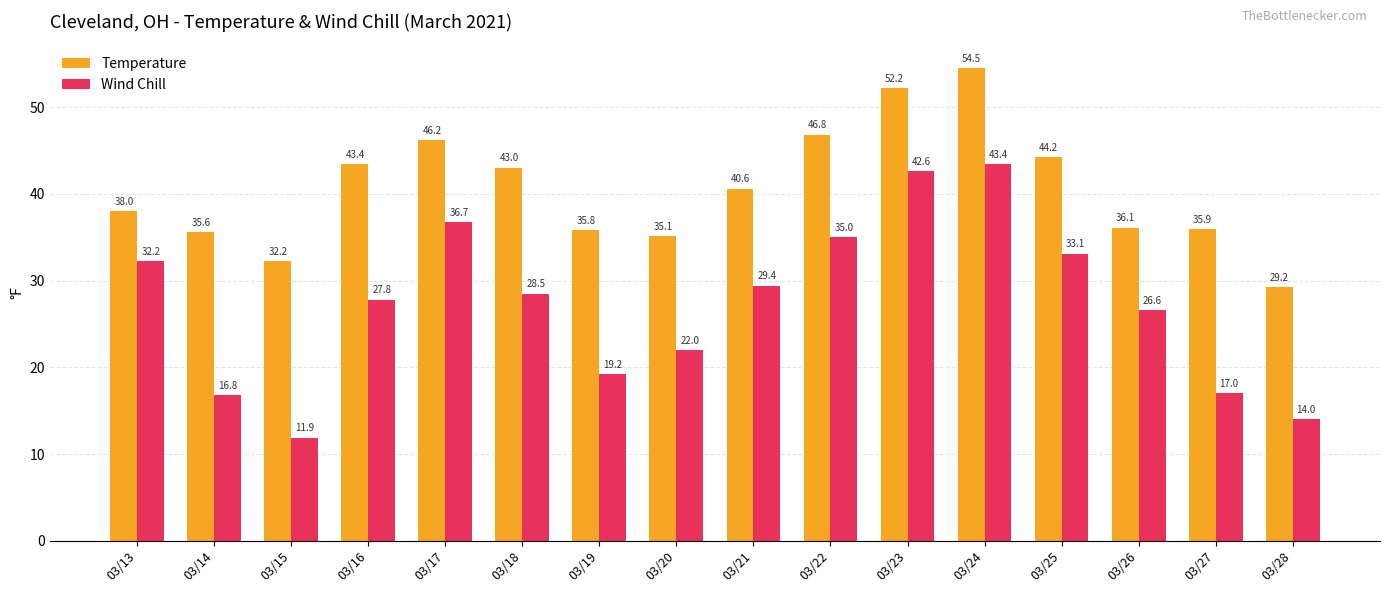

At 03/20, list the series in order from largest to smallest.

Temperature, Wind Chill